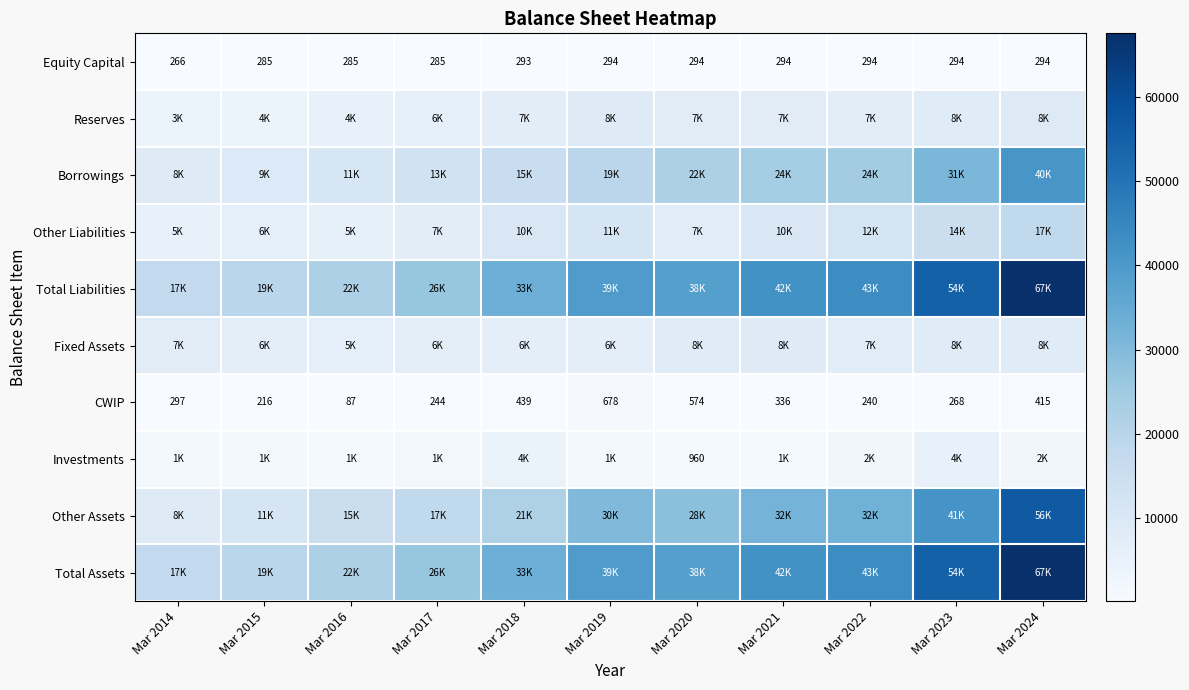

True or false: Equity Capital has a value of 294 at Mar 2023.

True